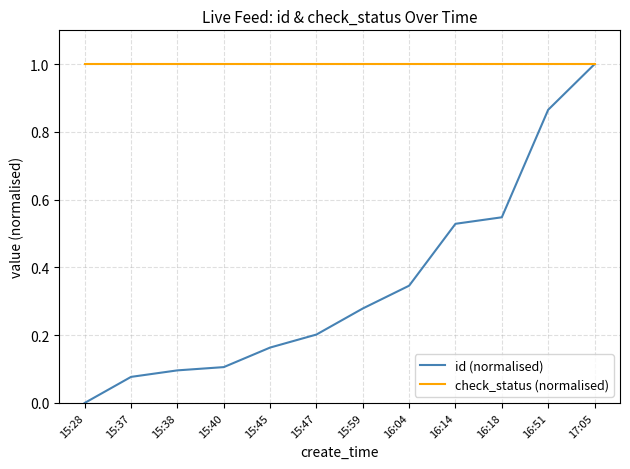

What is the average value of the check_status (normalised) series?

1.0